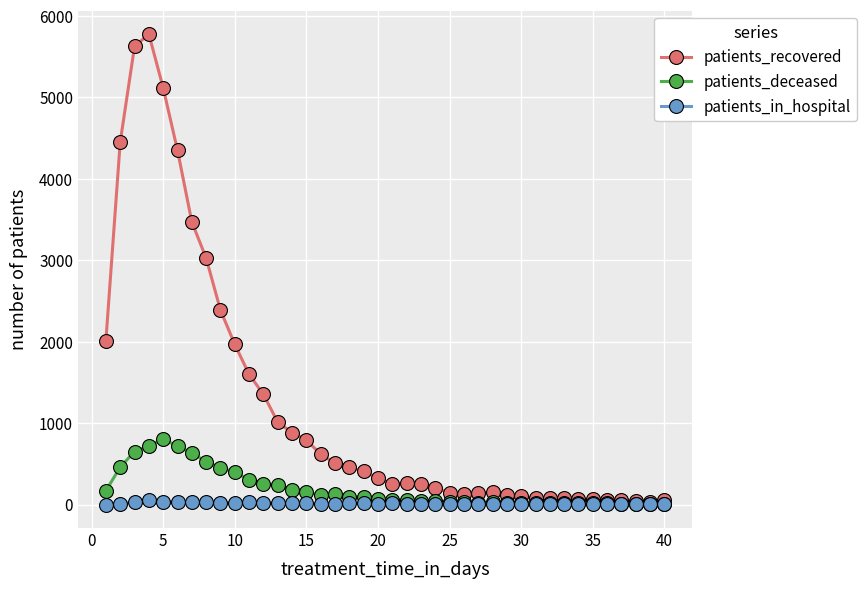

At how many categories does at least one series exceed 1473?

11